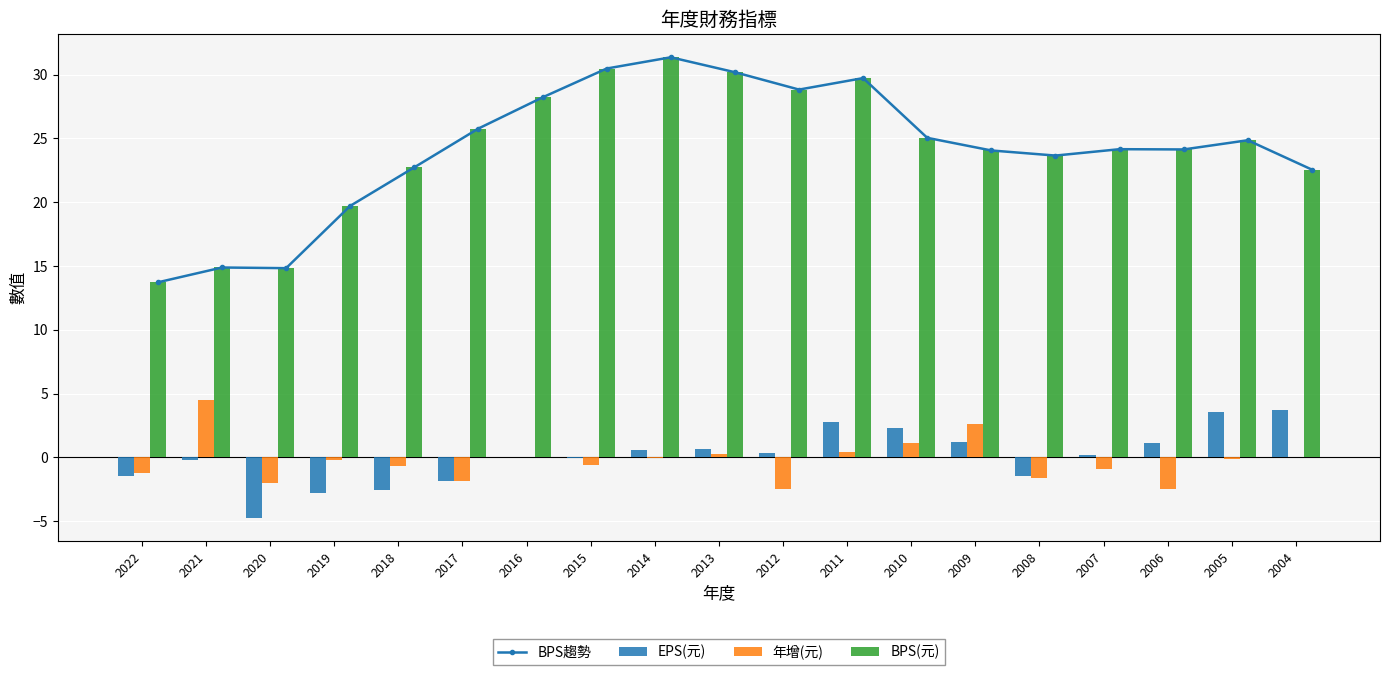

What is the minimum value shown in the chart?

-4.7